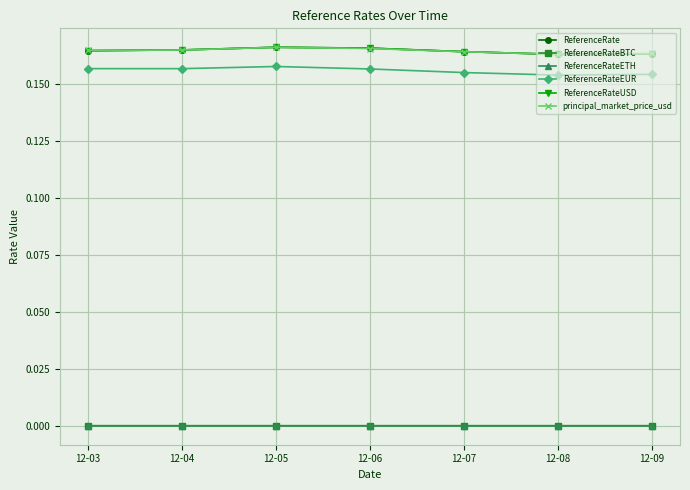

Is this an area chart (filled region under the line)?

No